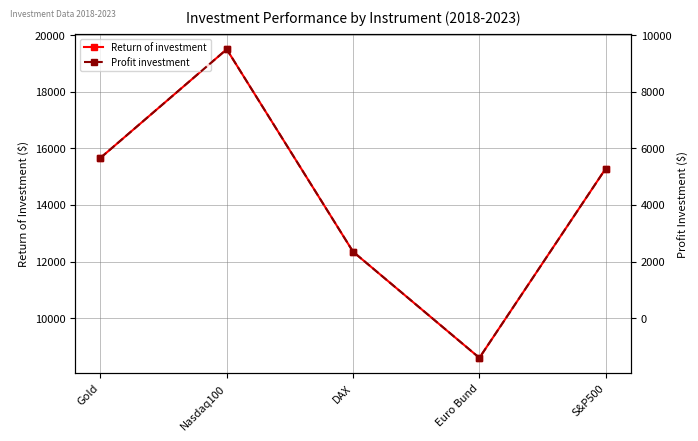

How many values in the Return of investment series are below 15286?

2